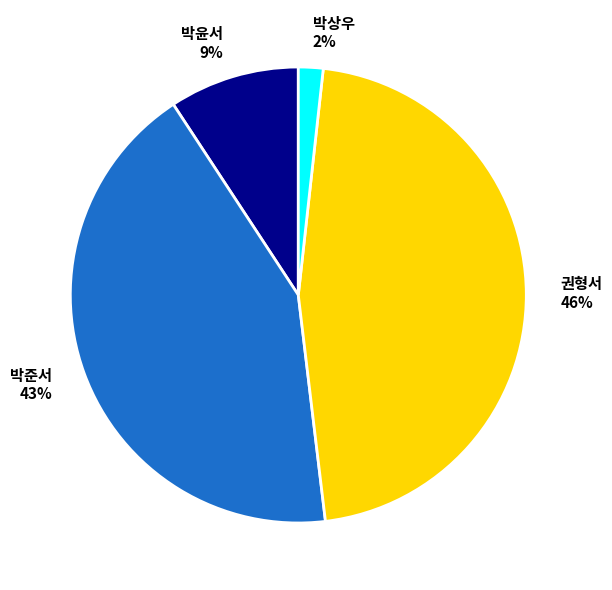

Is there any slice that represents more than half of the pie?

No